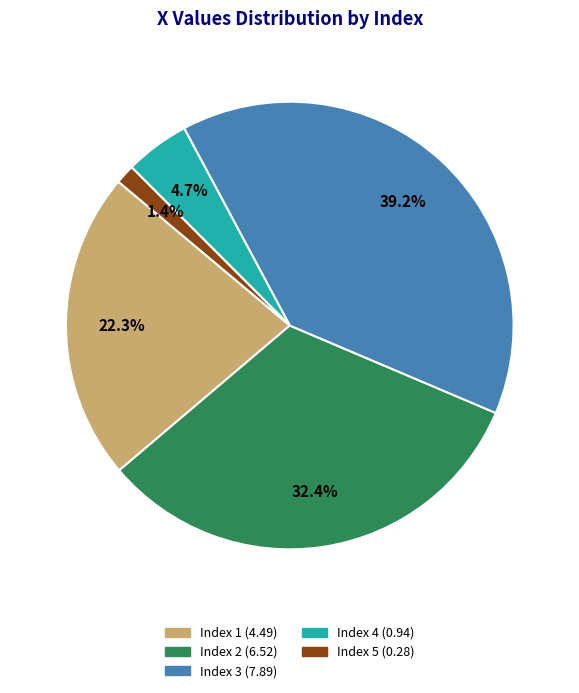

How many segments does this pie chart have?

5